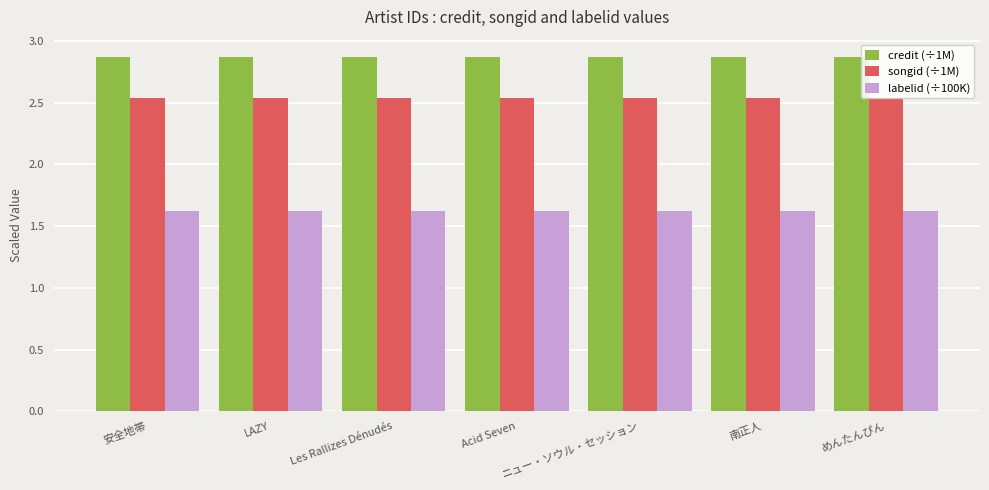

List the series in order of their overall mean, lowest first.

labelid (÷100K), songid (÷1M), credit (÷1M)